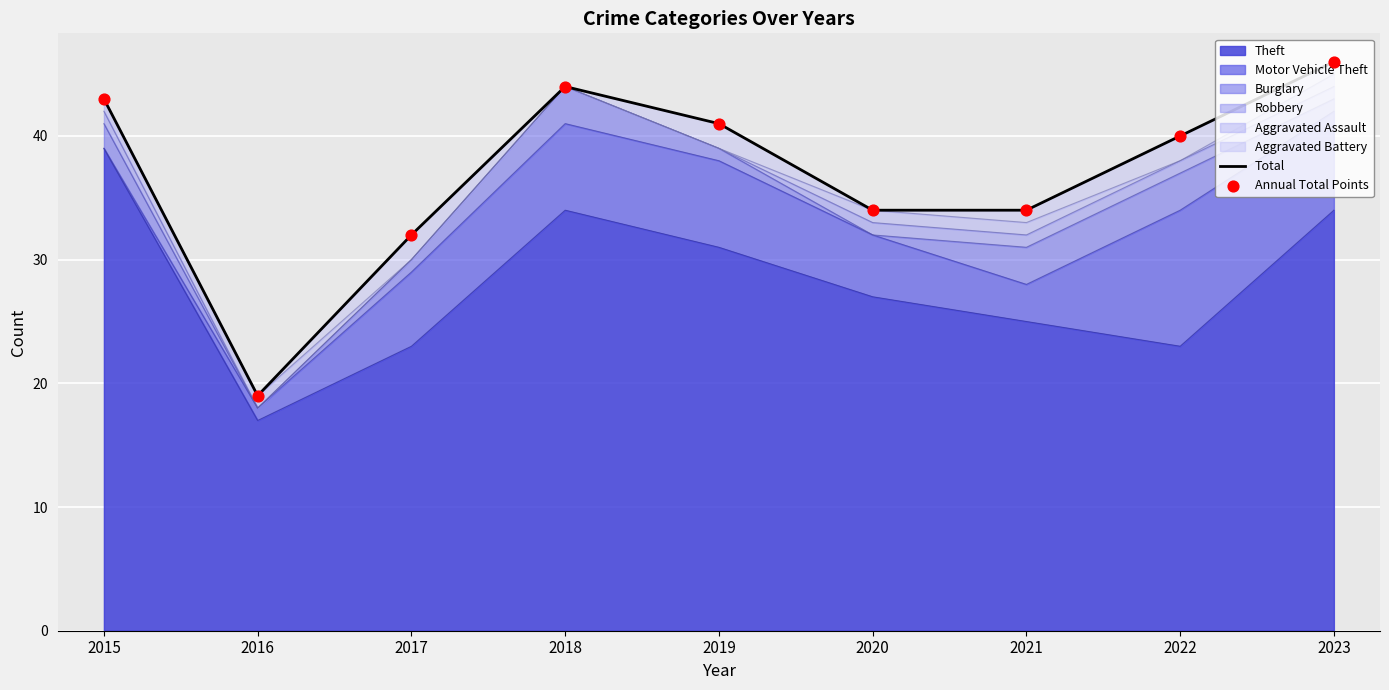

At which category is the sum across all series the highest?

2023